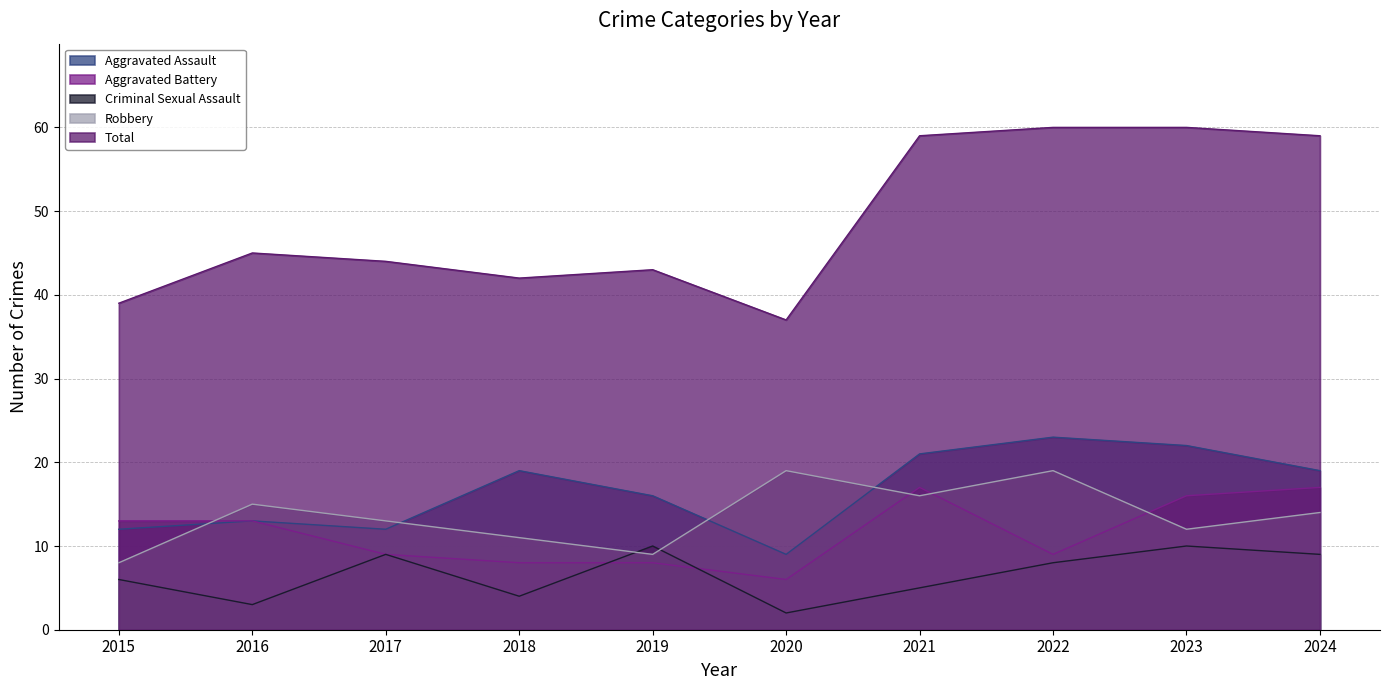

Where is the first local maximum for Criminal Sexual Assault?

2017